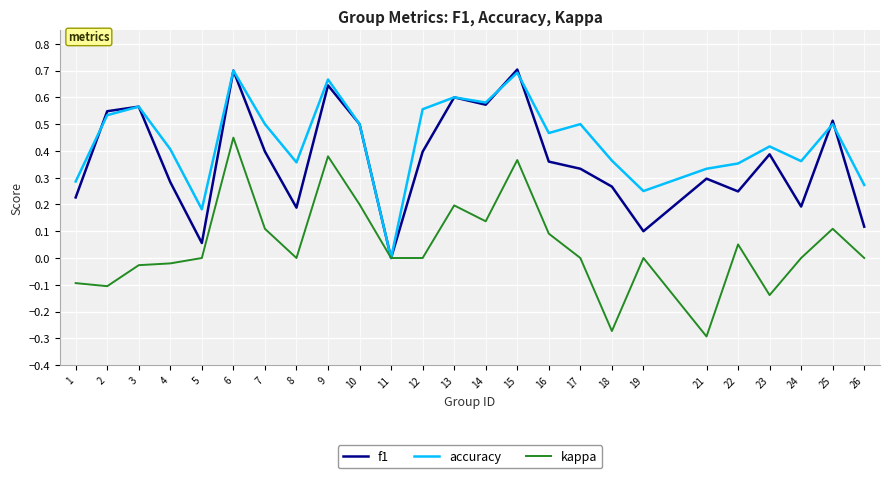

Which series changed the most between 3 and 10?

kappa